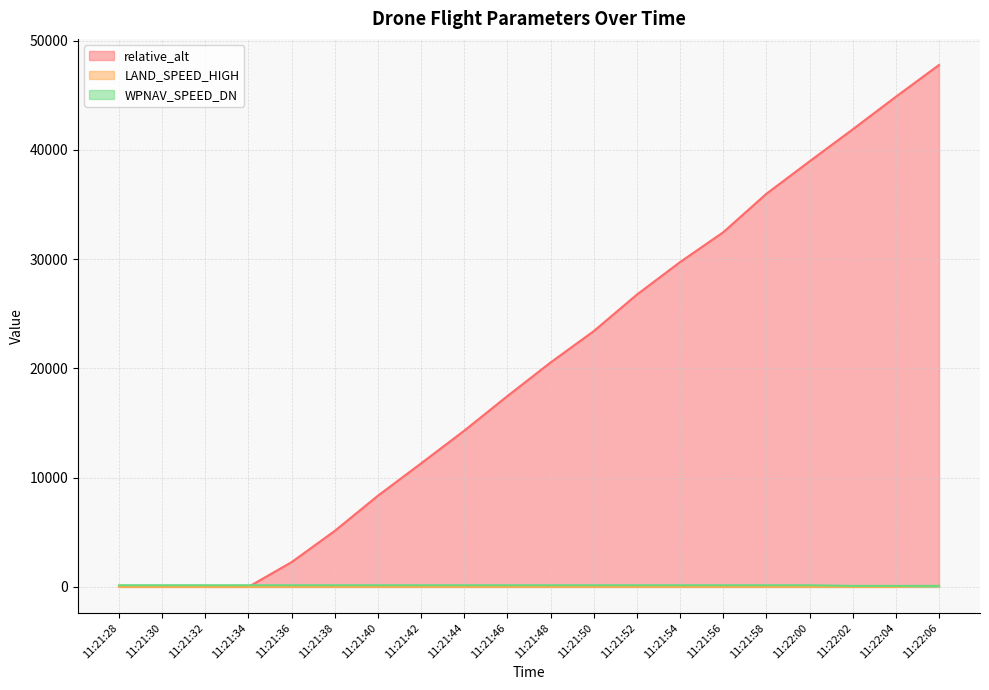

Is the value of WPNAV_SPEED_DN at 11:21:54 greater than the value of relative_alt at 11:21:54?

No